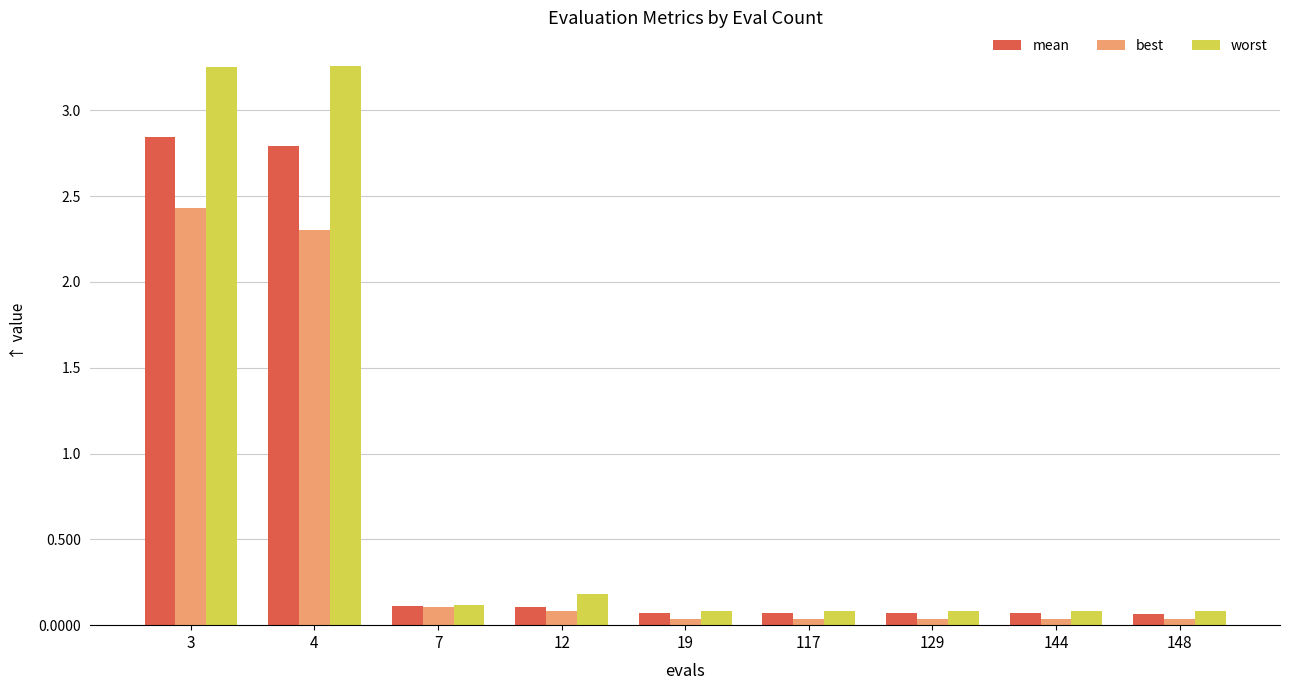

At how many categories does at least one series exceed 1?

2